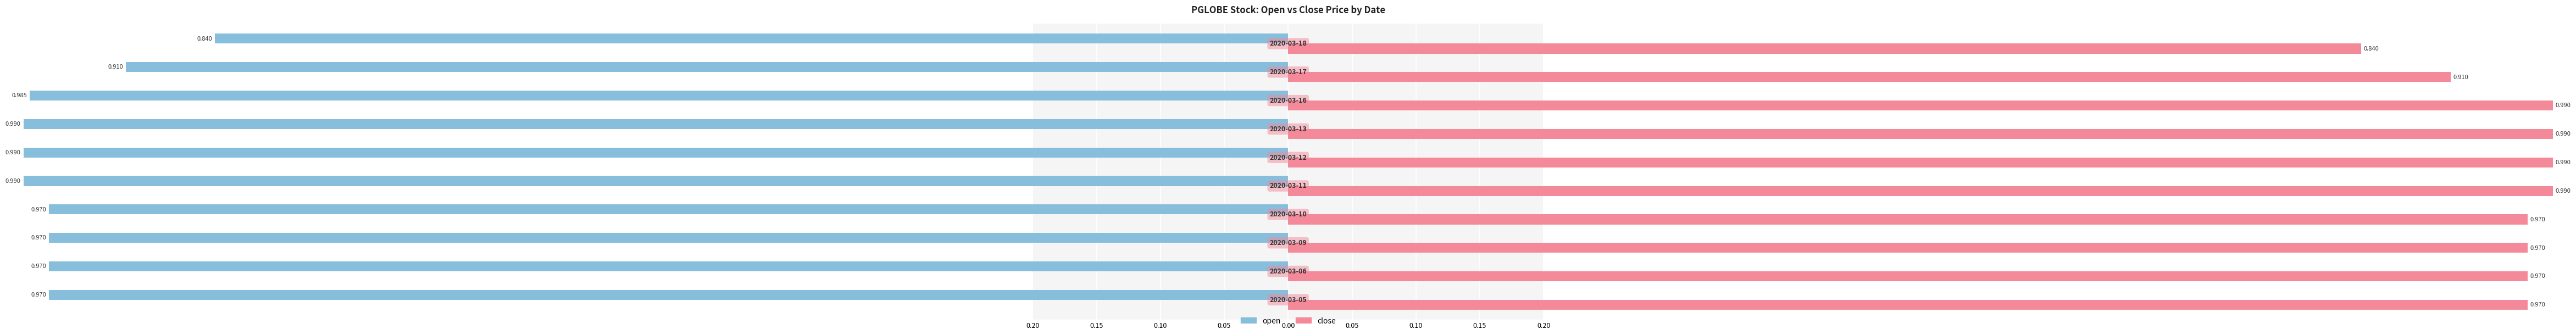

What is the maximum value shown in the chart?

1.0